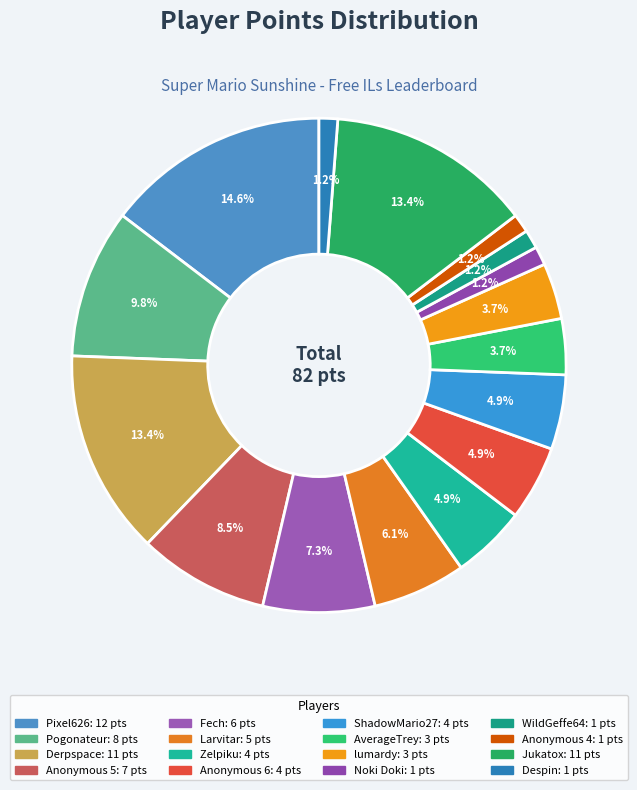

Does Derpspace represent more than half of the total?

No